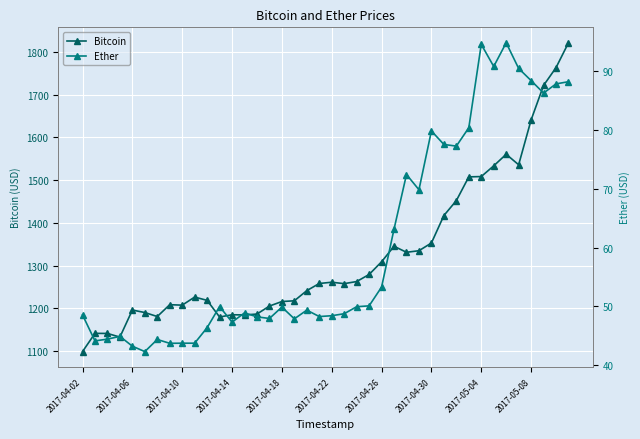

The value of Bitcoin at 2017-04-26 is 770.2. True or false?

False